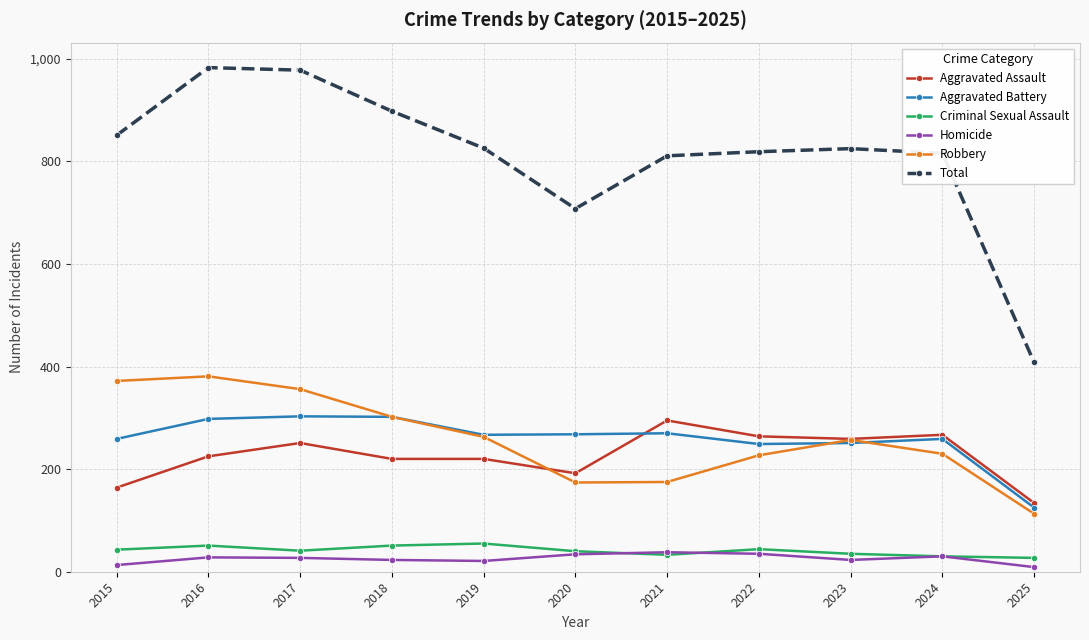

Does the chart display data point markers on the line(s)?

Yes